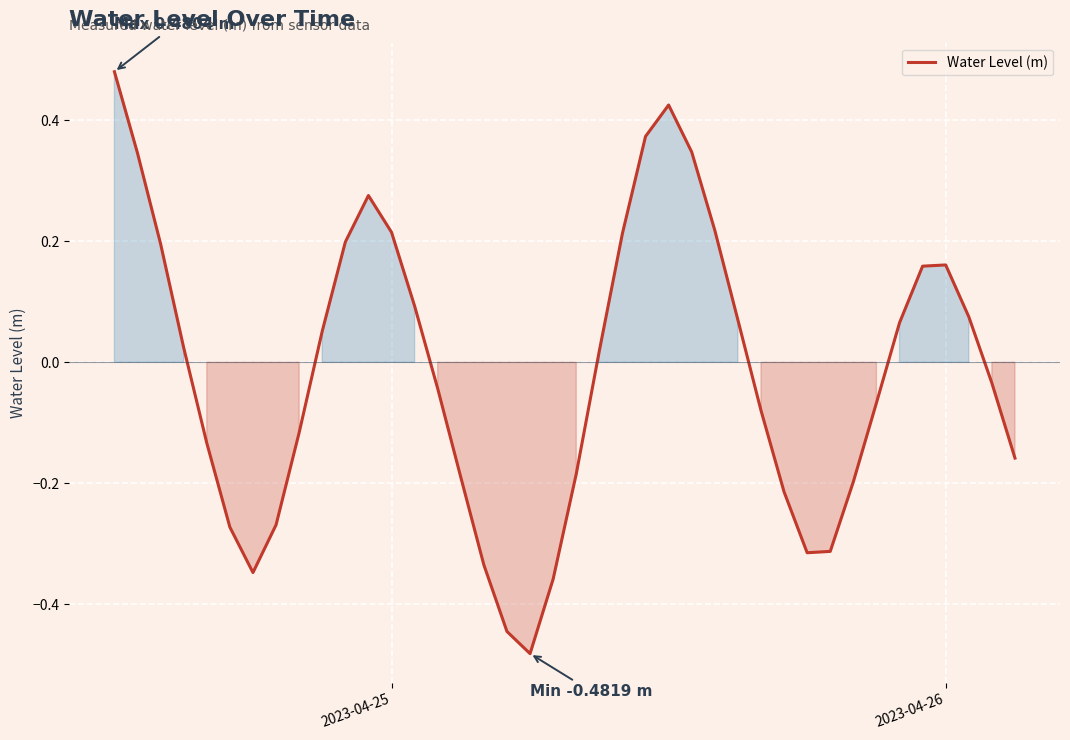

What is the difference between the maximum and minimum values?

1.0